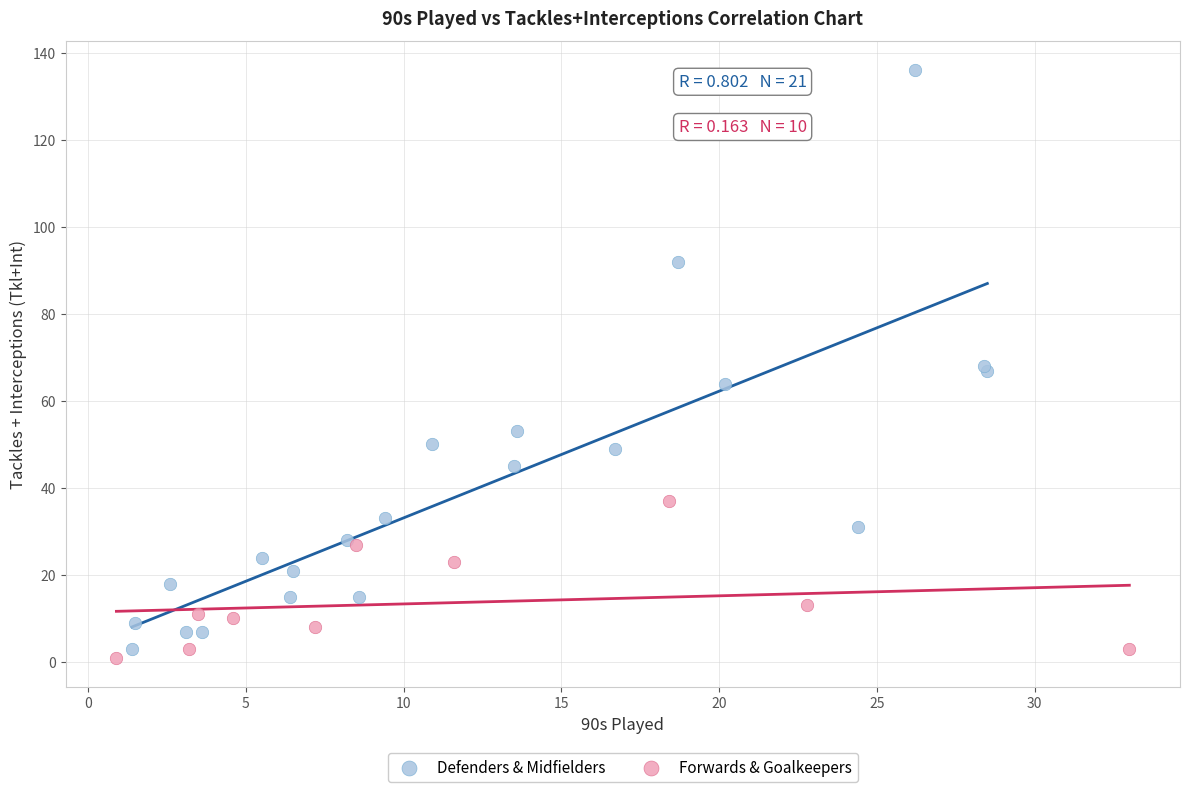

Which series reaches the maximum Y coordinate?

Defenders & Midfielders